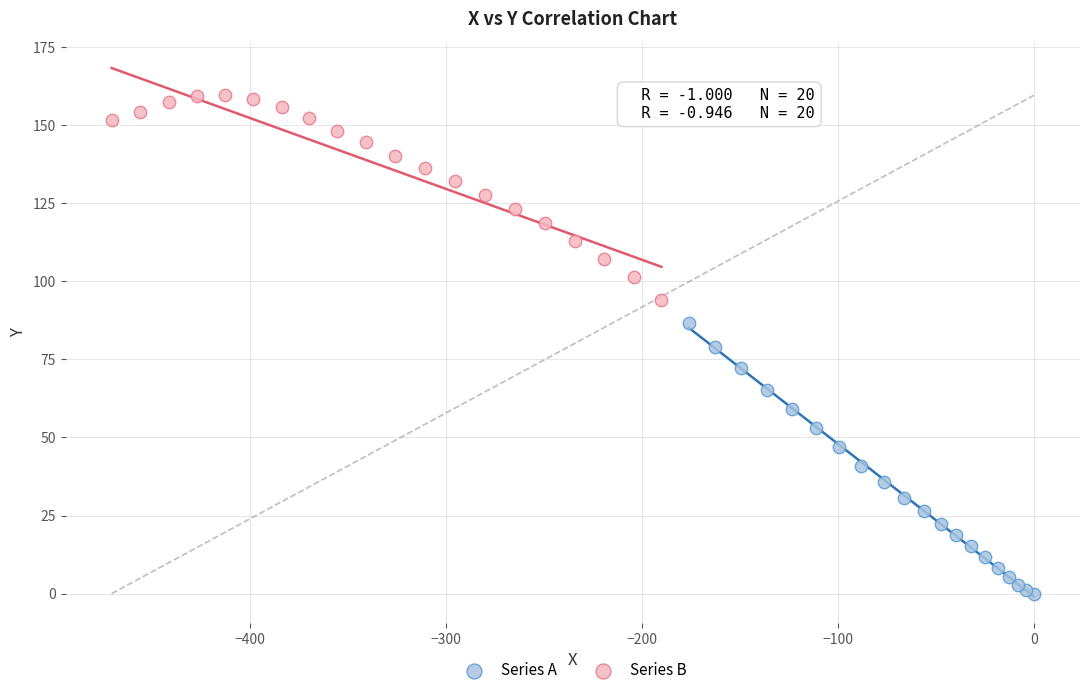

Which series contains the highest Y value?

Series B